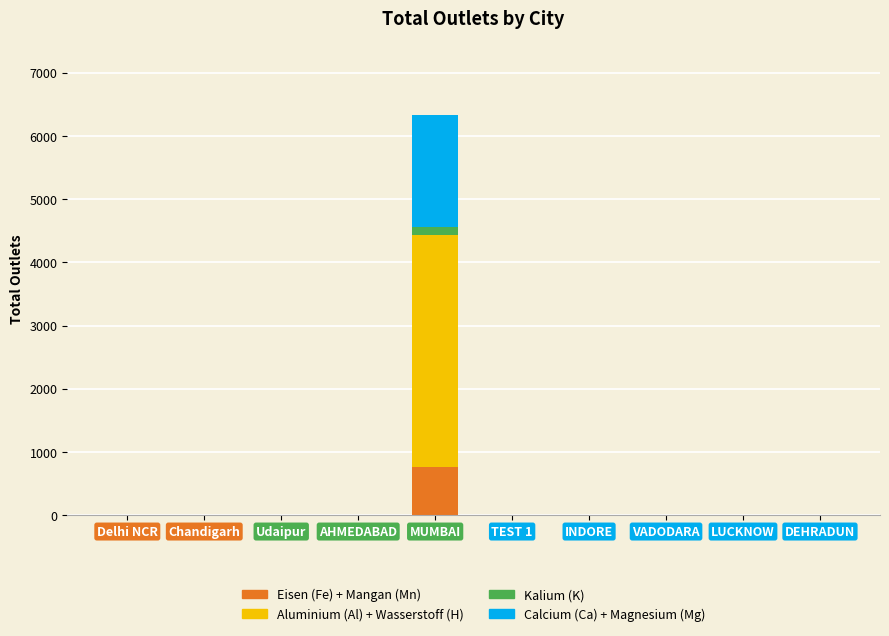

Does the chart contain stacked bars?

Yes